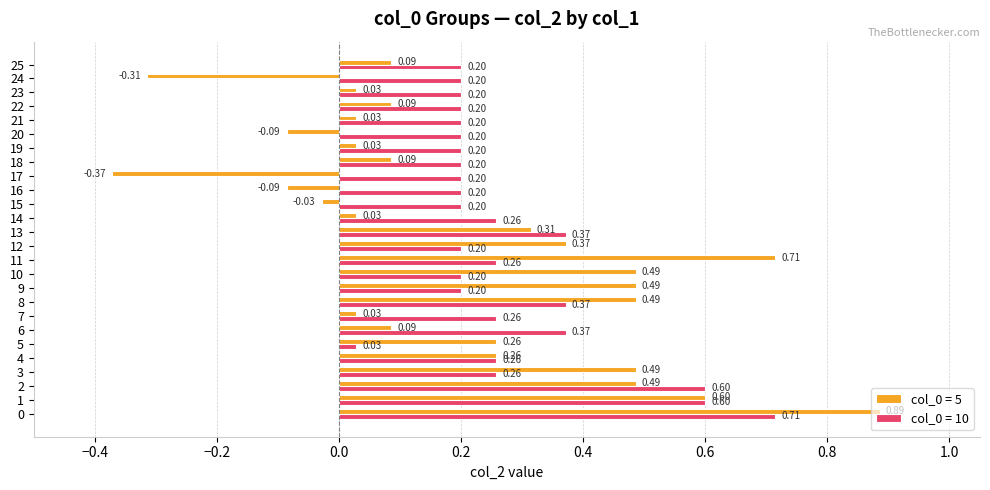

What is the difference between the col_0 = 5 values at 0 and 16?

1.0